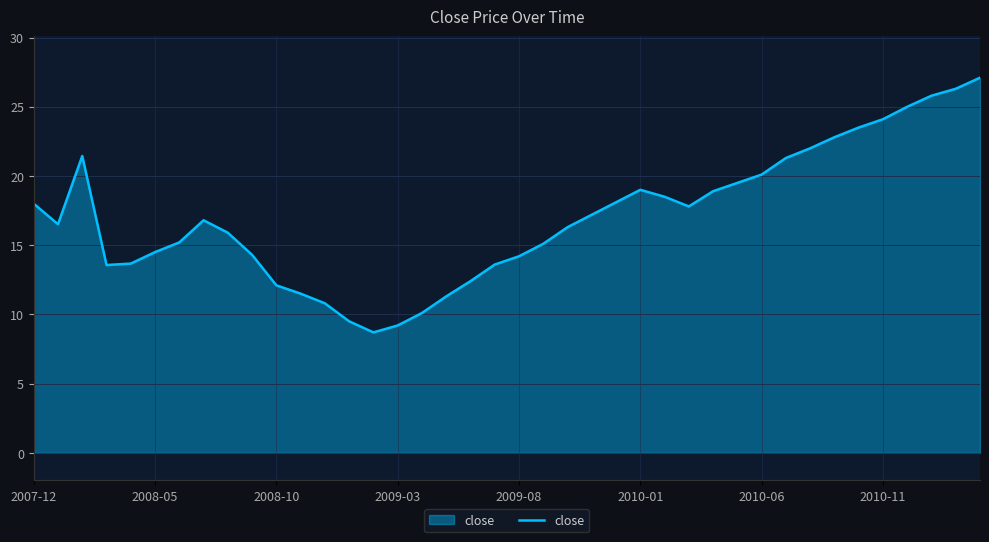

What is the maximum value shown in the chart?

27.1